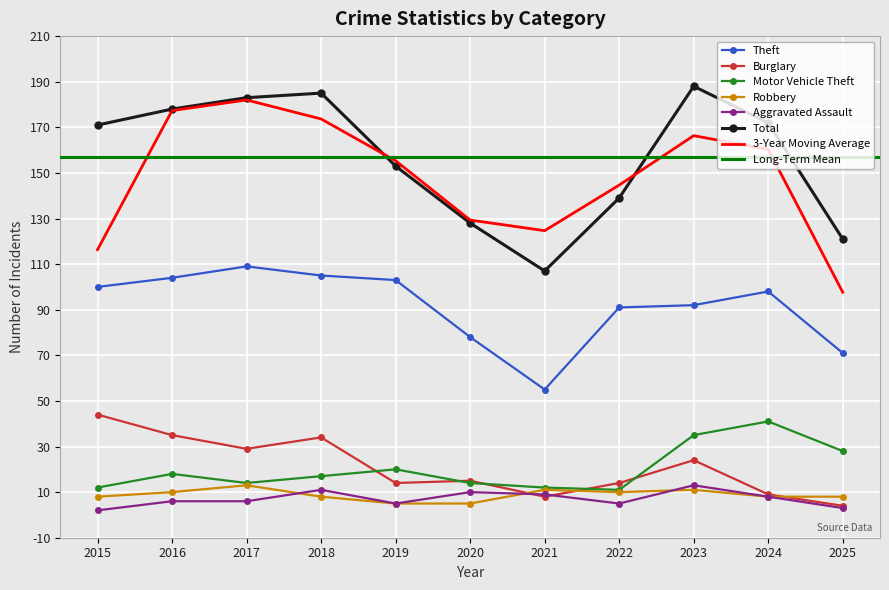

What is the value of the Theft point at the 5th from the left?

103